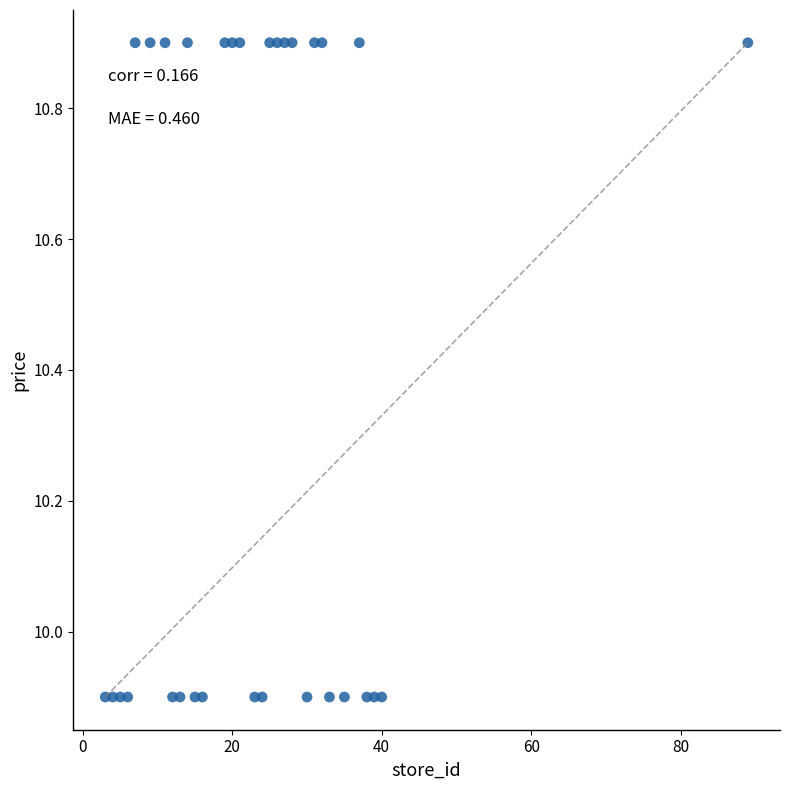

What is the range of Y values (max minus min)?

1.0